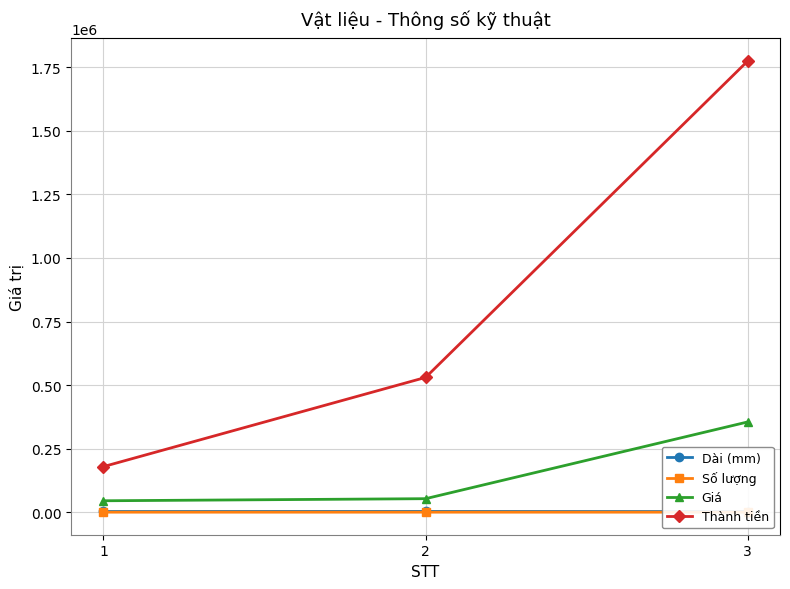

Between 3 and 2, which is larger?

2